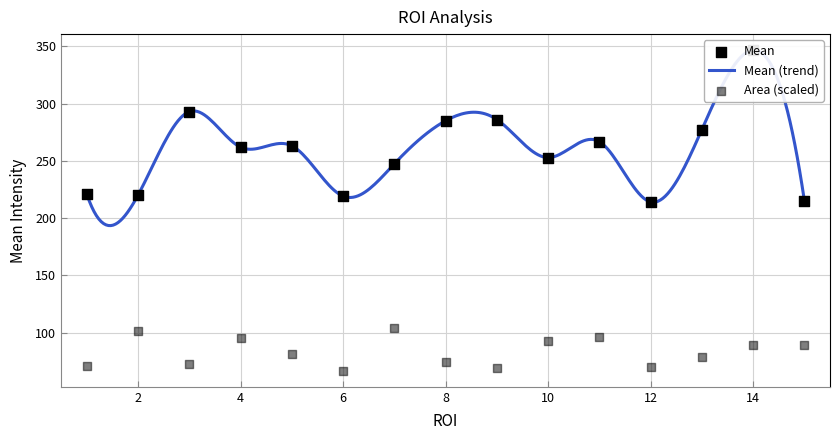

What is the total value across all series at 11?

363.3